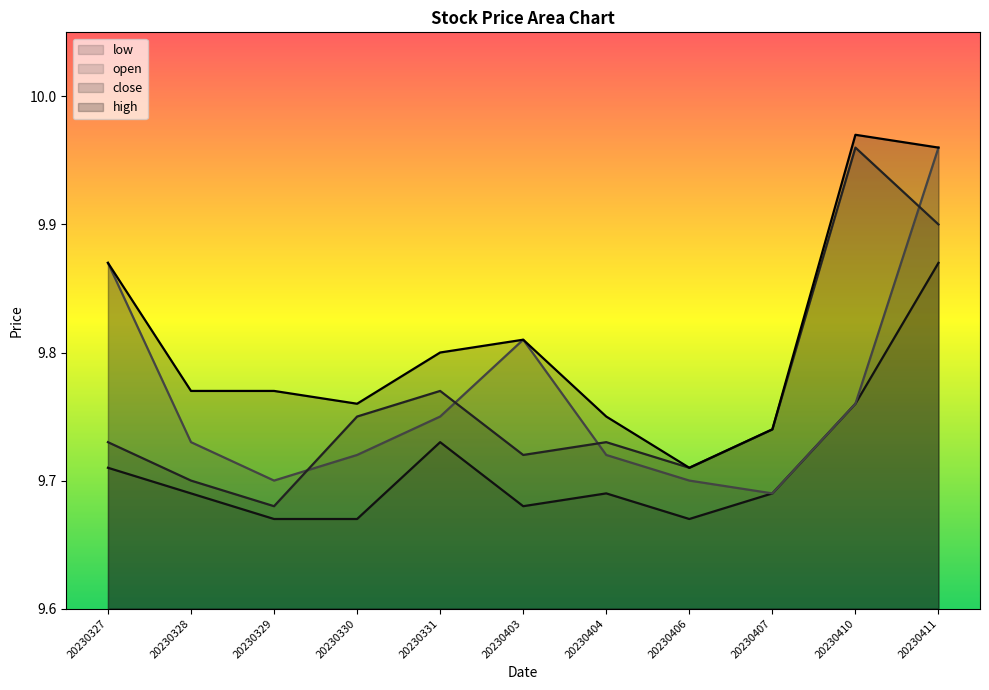

Reading left to right, extract all data points from this chart.

high: 9.9	9.8	9.8	9.8	9.8	9.8	9.8	9.7	9.7	10.0	10.0
close: 9.7	9.7	9.7	9.8	9.8	9.7	9.7	9.7	9.7	10.0	9.9
open: 9.9	9.7	9.7	9.7	9.8	9.8	9.7	9.7	9.7	9.8	10.0
low: 9.7	9.7	9.7	9.7	9.7	9.7	9.7	9.7	9.7	9.8	9.9